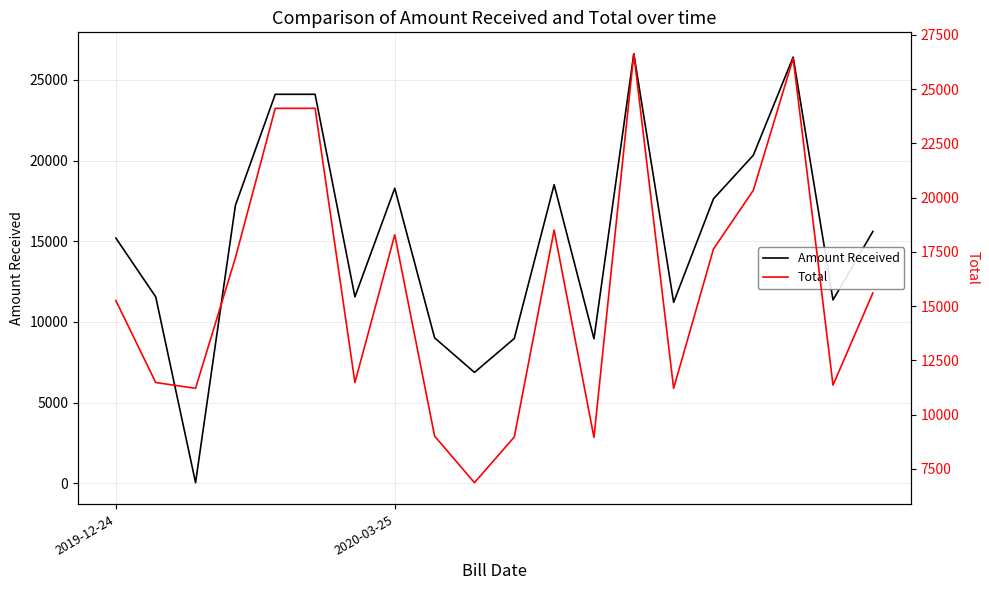

Is it true that Total equals 17817 at 2?

False